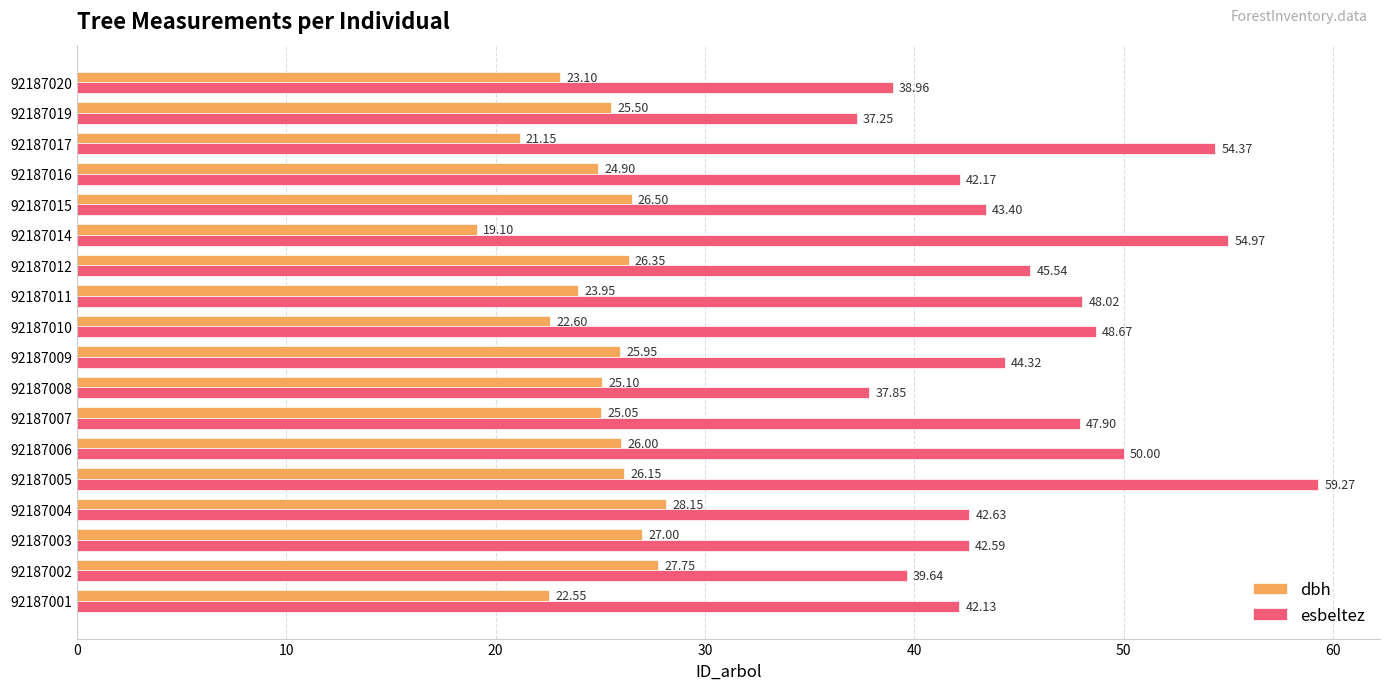

List the labels in order of dbh value, largest first.

92187004, 92187002, 92187003, 92187015, 92187012, 92187005, 92187006, 92187009, 92187019, 92187008, 92187007, 92187016, 92187011, 92187020, 92187010, 92187001, 92187017, 92187014